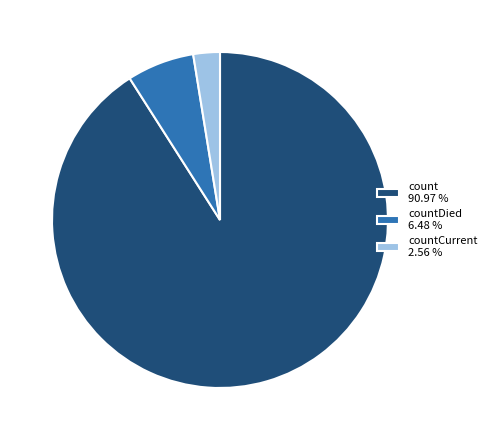

Rank the categories by value from highest to lowest.

count 90.97 %, countDied 6.48 %, countCurrent 2.56 %